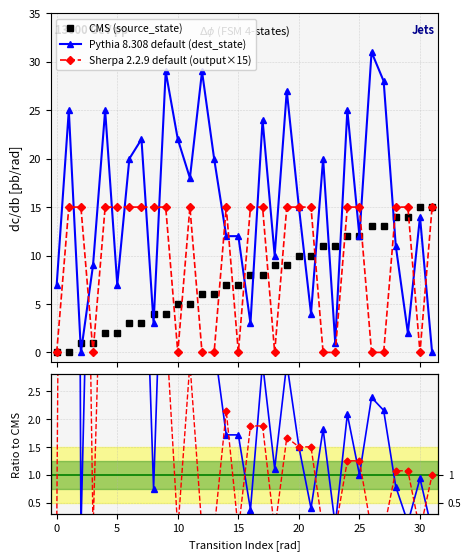

Reading left to right, transcribe all the data shown in this chart.

CMS (source_state): 0.0	0.0	1.0	1.0	2.0	2.0	3.0	3.0	4.0	4.0	5.0	5.0	6.0	6.0	7.0	7.0	8.0	8.0	9.0	9.0	10.0	10.0	11.0	11.0	12.0	12.0	13.0	13.0	14.0	14.0	15.0	15.0
Pythia 8.308 default (dest_state): 7.0	25.0	0.0	9.0	25.0	7.0	20.0	22.0	3.0	29.0	22.0	18.0	29.0	20.0	12.0	12.0	3.0	24.0	10.0	27.0	15.0	4.0	20.0	1.0	25.0	12.0	31.0	28.0	11.0	2.0	14.0	0.0
Sherpa 2.2.9 default (output×15): 0.0	15.0	15.0	0.0	15.0	15.0	15.0	15.0	15.0	15.0	0.0	15.0	0.0	0.0	15.0	0.0	15.0	15.0	0.0	15.0	15.0	15.0	0.0	0.0	15.0	15.0	0.0	0.0	15.0	15.0	0.0	15.0
dest/source ratio: 14.0	50.0	0.0	9.0	12.5	3.5	6.7	7.3	0.8	7.2	4.4	3.6	4.8	3.3	1.7	1.7	0.4	3.0	1.1	3.0	1.5	0.4	1.8	0.1	2.1	1.0	2.4	2.2	0.8	0.1	0.9	0.0
output×15/source ratio: 0.0	30.0	15.0	0.0	7.5	7.5	5.0	5.0	3.8	3.8	0.0	3.0	0.0	0.0	2.1	0.0	1.9	1.9	0.0	1.7	1.5	1.5	0.0	0.0	1.2	1.2	0.0	0.0	1.1	1.1	0.0	1.0